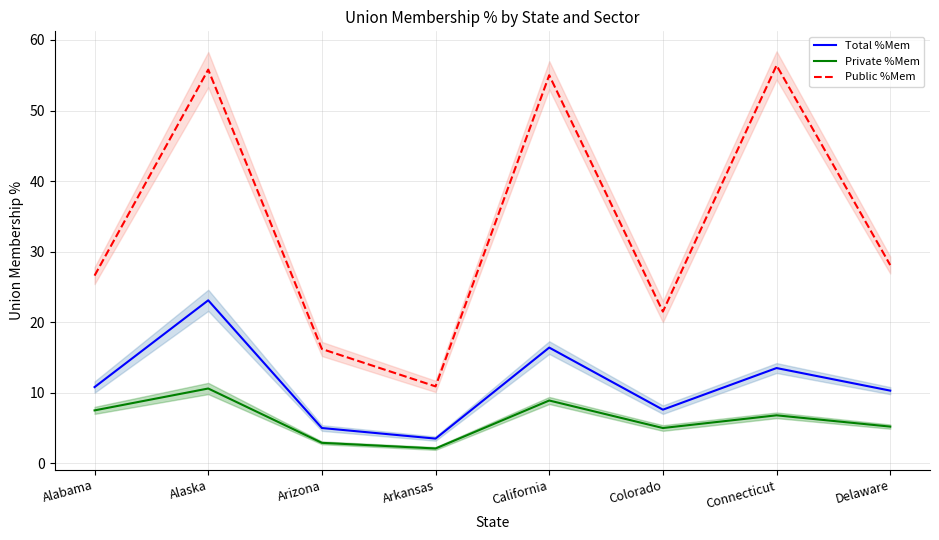

Rank the series at Arkansas from lowest to highest value.

Private %Mem, Total %Mem, Public %Mem